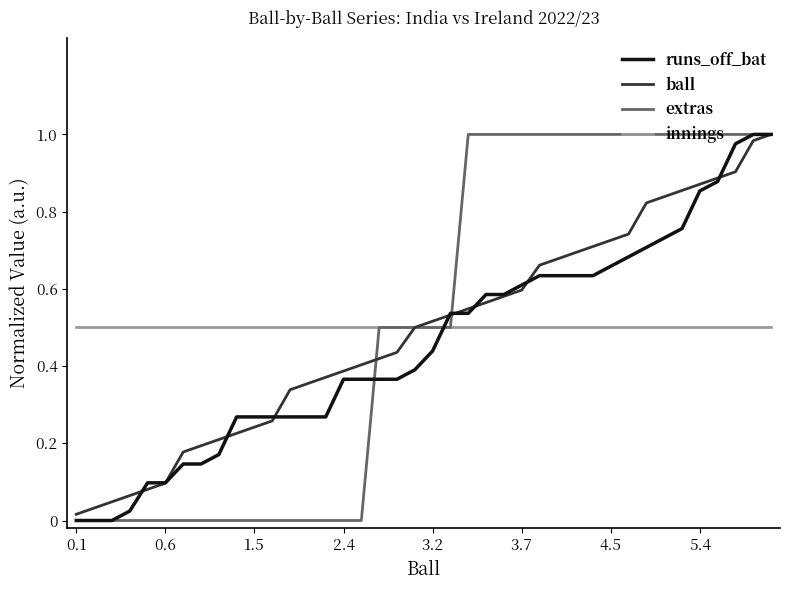

What is the sum of all runs_off_bat values?

18.2